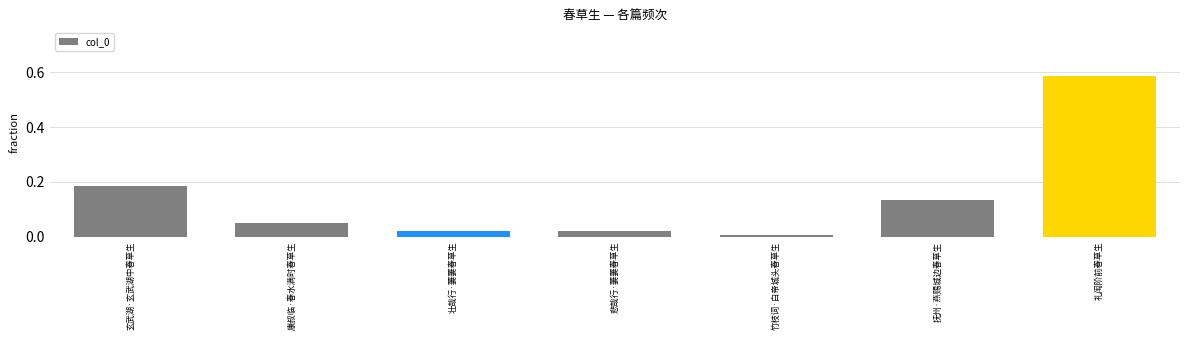

Which label corresponds to the largest value in the chart?

礼闱阶前春草生